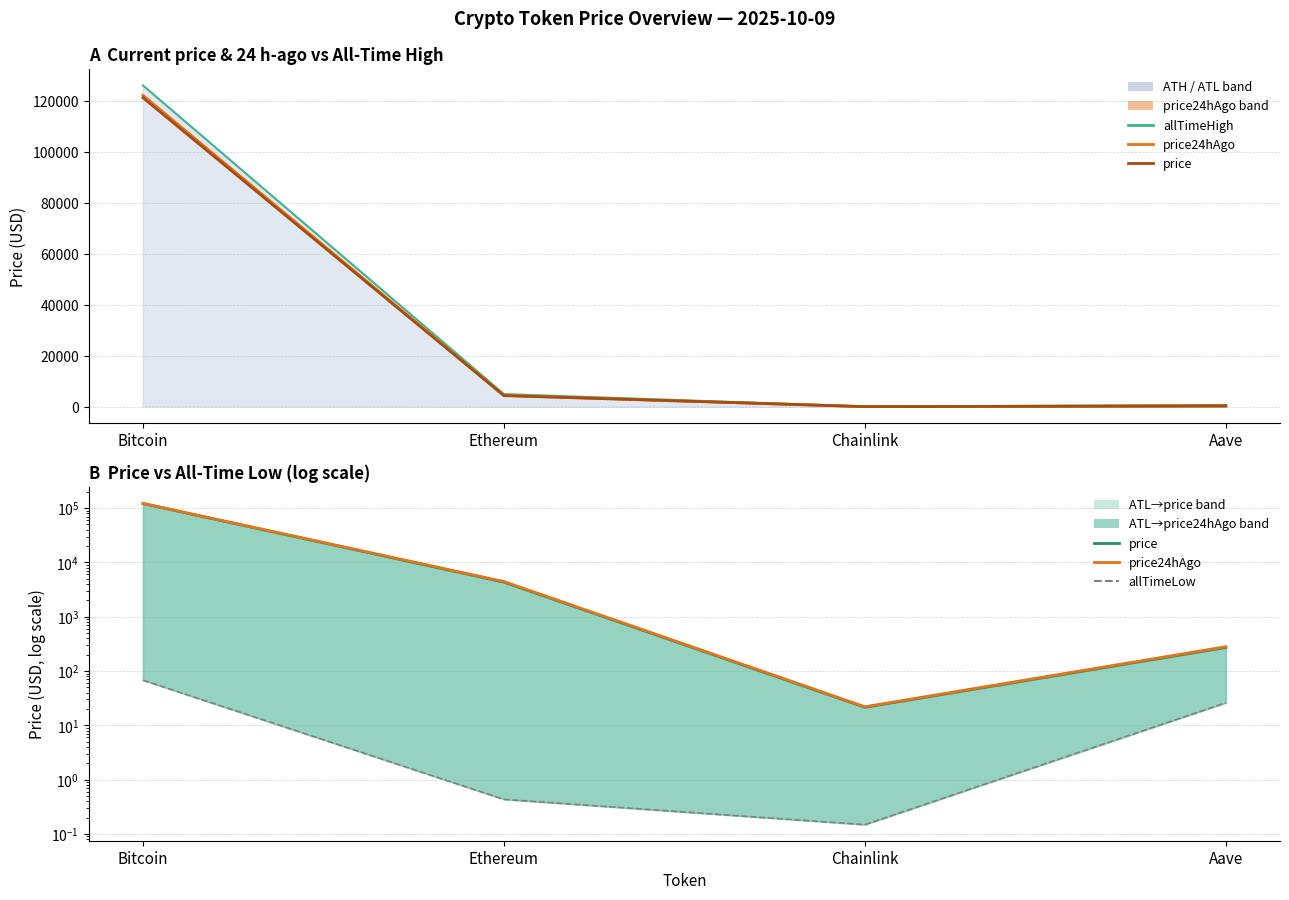

What is the average value of the allTimeLow series?

23.6